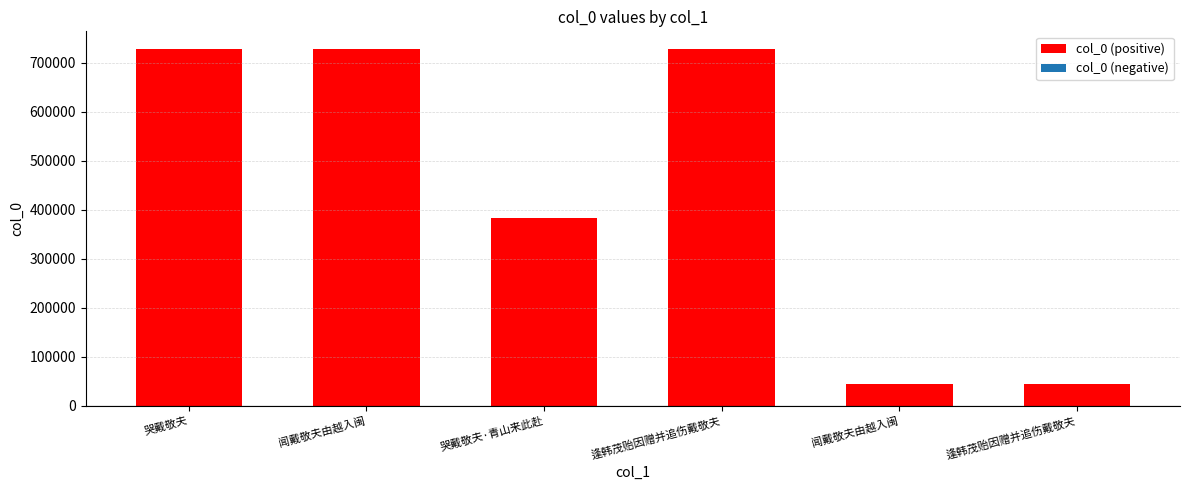

Reading right to left, list all the values displayed in this chart.

43804	43803	728121	383500	728120	727904